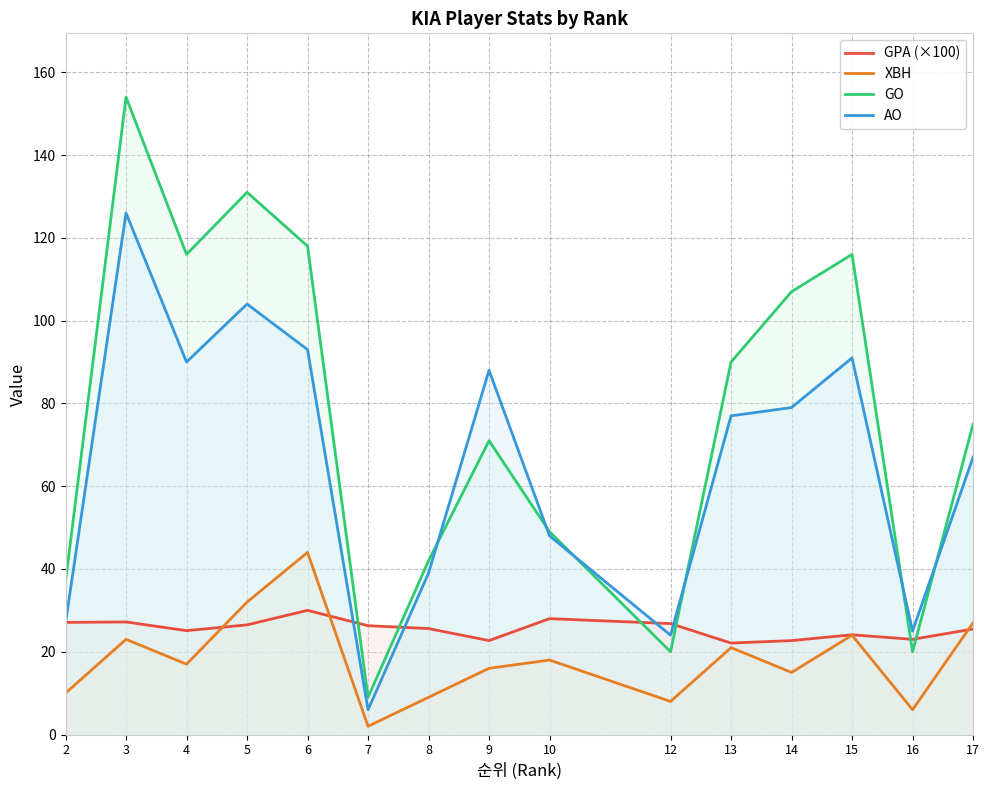

What are all the series names shown in the legend?

GPA, XBH, GO, AO